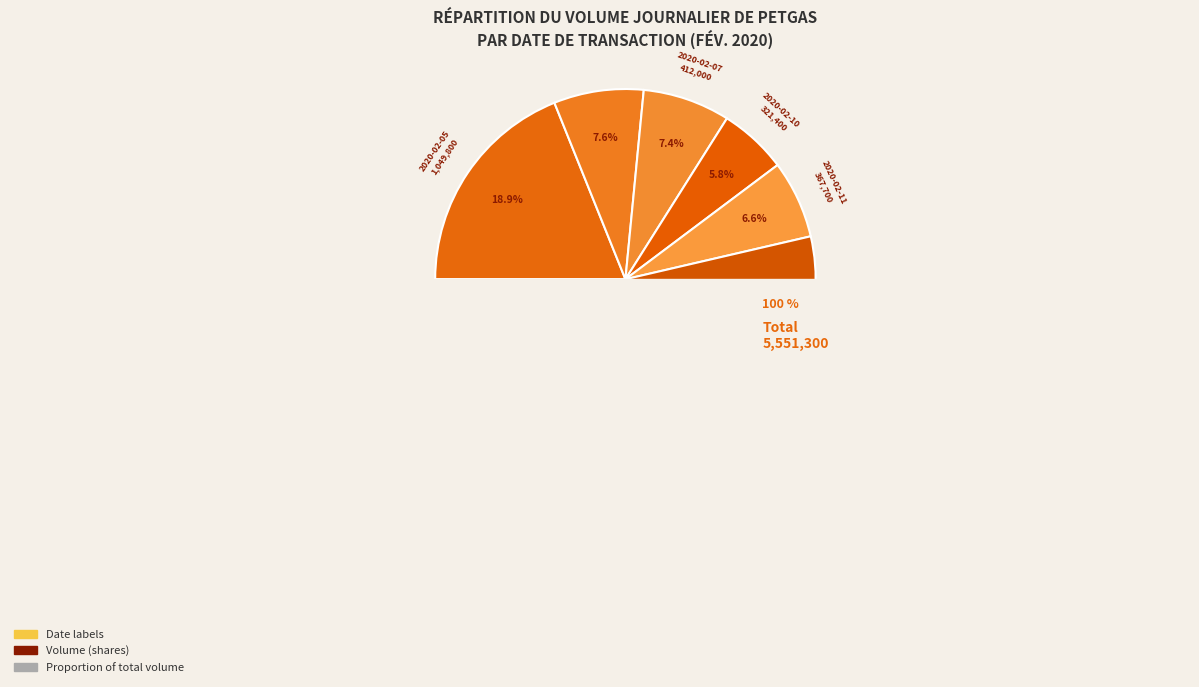

What percentage is the 2020-02-17 slice, to the nearest percent?

4%